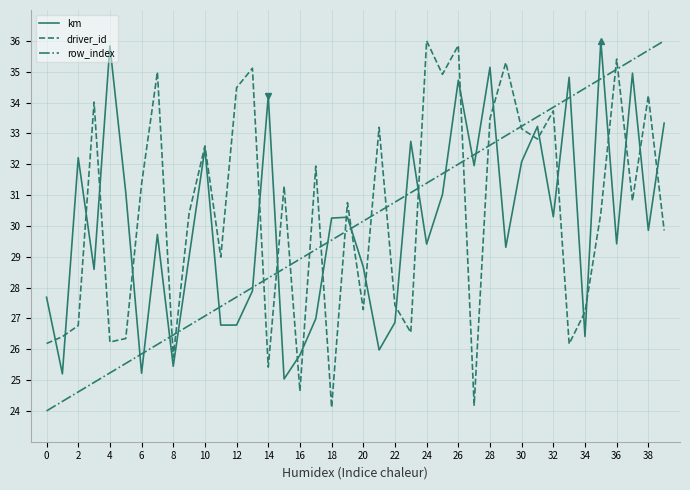

What is the maximum value shown in the chart?

36.0